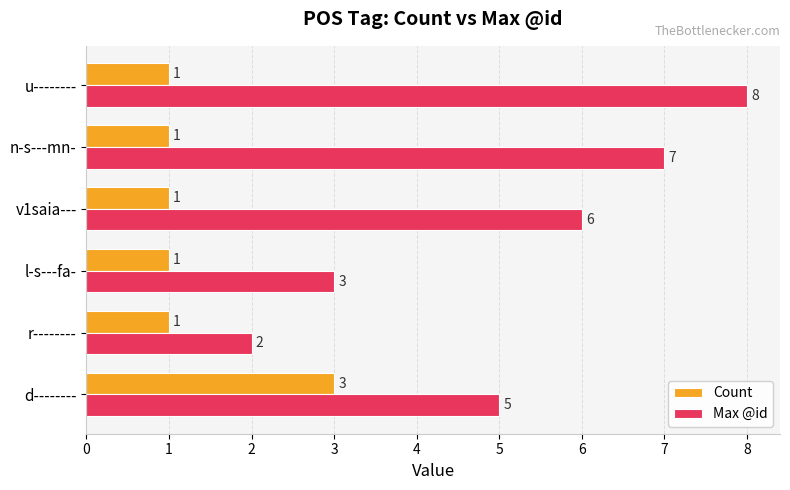

At which category is the sum across all series the highest?

u--------